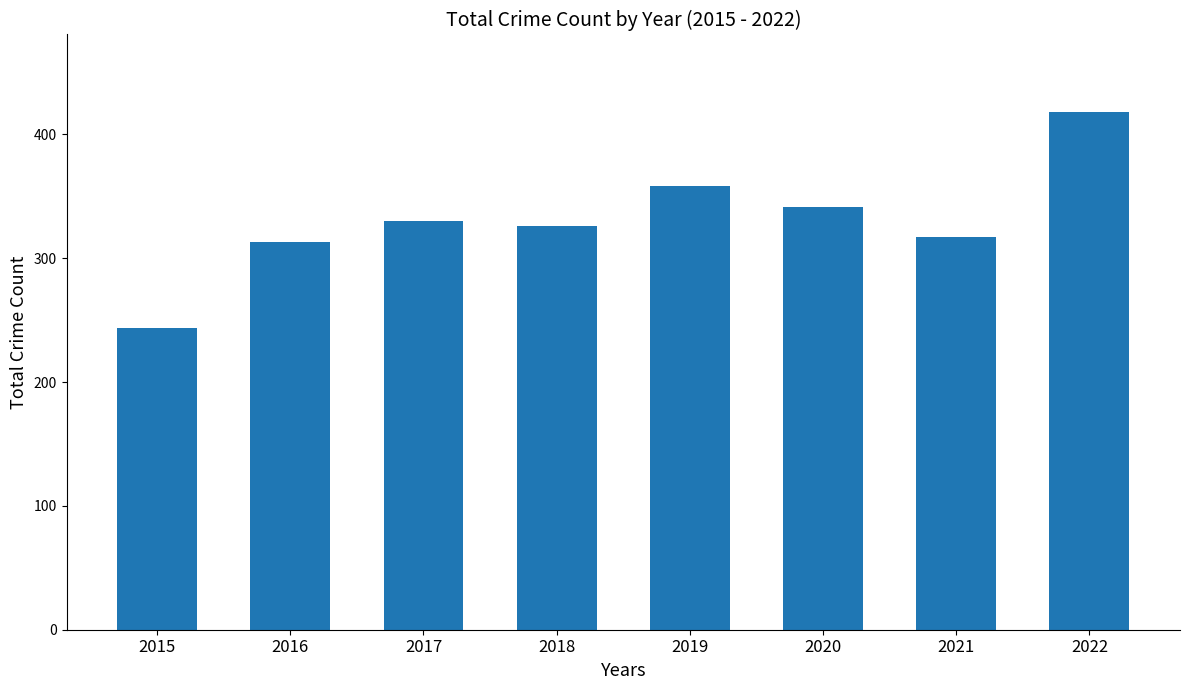

How many bars are there in total?

8